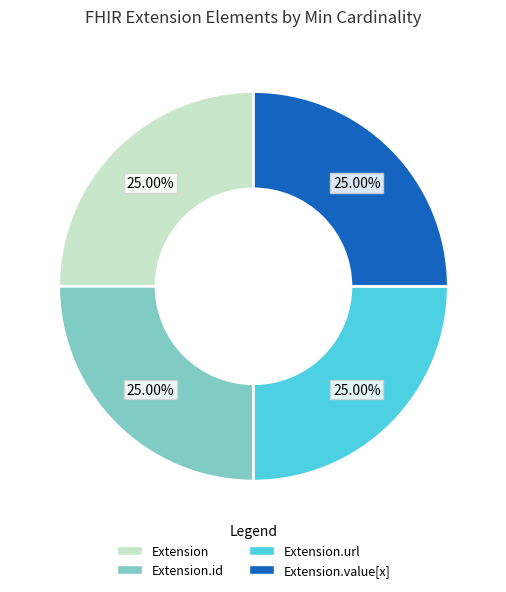

Is there any slice that represents more than half of the pie?

No